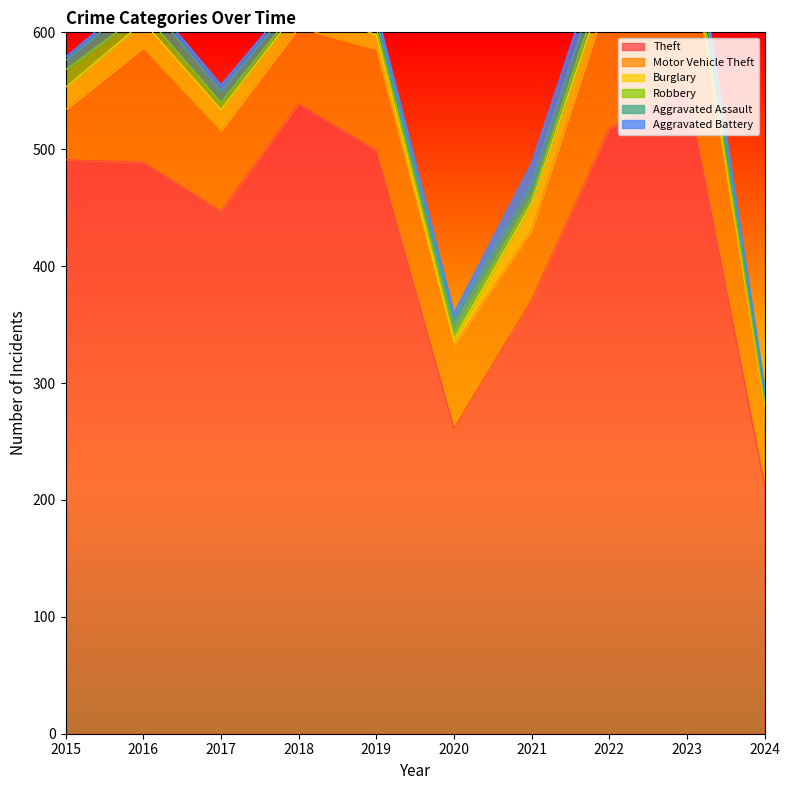

The value of Motor Vehicle Theft at 2021 is 28. True or false?

False